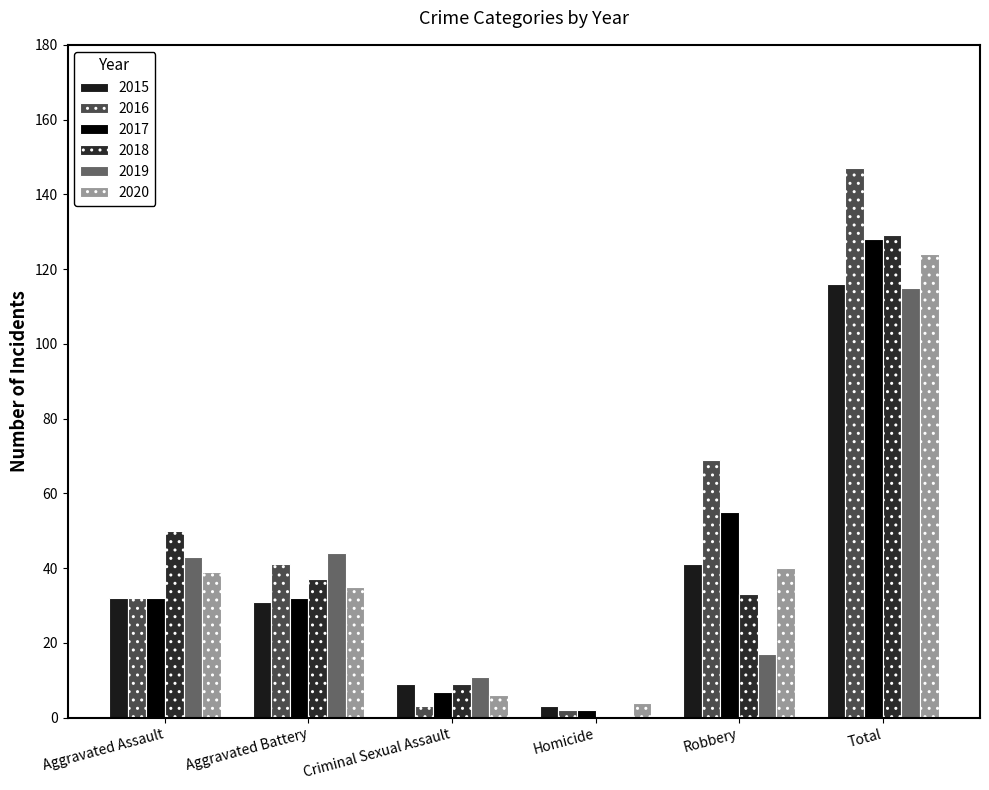

What is the value of the 2016 bar at the 5th from the left?

69